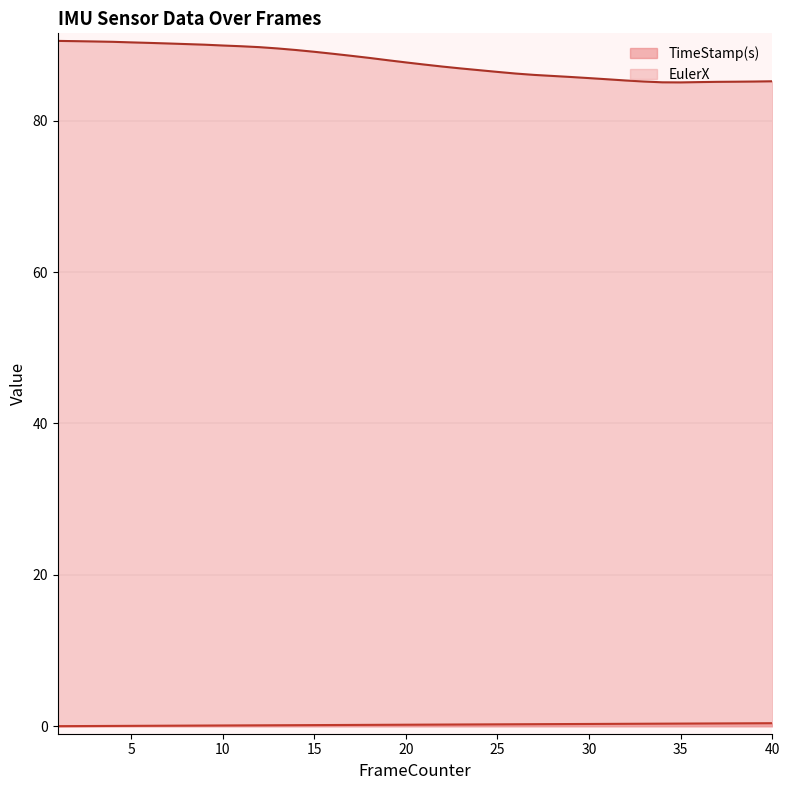

List the labels in order of EulerX value, largest first.

1, 2, 3, 4, 5, 6, 7, 8, 9, 10, 11, 12, 13, 14, 15, 16, 17, 18, 19, 20, 21, 22, 23, 24, 25, 26, 27, 28, 29, 30, 31, 32, 40, 33, 39, 38, 37, 36, 34, 35